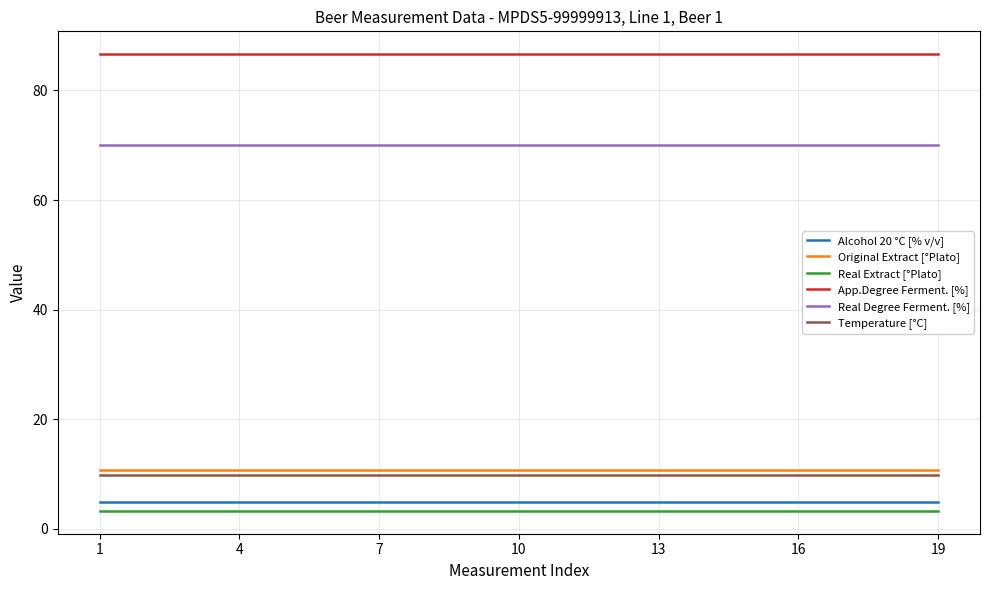

Reading left to right, transcribe all the data shown in this chart.

Alcohol 20 °C [% v/v]: 4.9	4.9	4.9	4.9	4.9	4.9	4.9	4.9	4.9	4.9	4.9	4.9	4.9	4.9	4.9	4.9	4.9	4.9	4.9
Original Extract [°Plato]: 10.8	10.8	10.8	10.8	10.8	10.8	10.8	10.8	10.8	10.8	10.8	10.8	10.8	10.8	10.8	10.8	10.8	10.8	10.8
Real Extract [°Plato]: 3.2	3.2	3.2	3.2	3.2	3.2	3.2	3.2	3.2	3.2	3.2	3.2	3.2	3.2	3.2	3.2	3.2	3.2	3.2
App.Degree Ferment. [%]: 86.6	86.6	86.6	86.6	86.6	86.6	86.6	86.6	86.6	86.6	86.6	86.6	86.6	86.6	86.6	86.6	86.6	86.6	86.6
Real Degree Ferment. [%]: 70.0	70.0	70.0	70.0	70.0	70.0	70.0	70.0	70.0	70.0	70.0	70.0	70.0	70.0	70.0	70.0	70.0	70.0	70.0
Temperature [°C]: 9.9	9.9	9.9	9.9	9.9	9.9	9.9	9.9	9.9	9.9	9.9	9.9	9.9	9.9	9.9	9.9	9.9	9.9	9.9